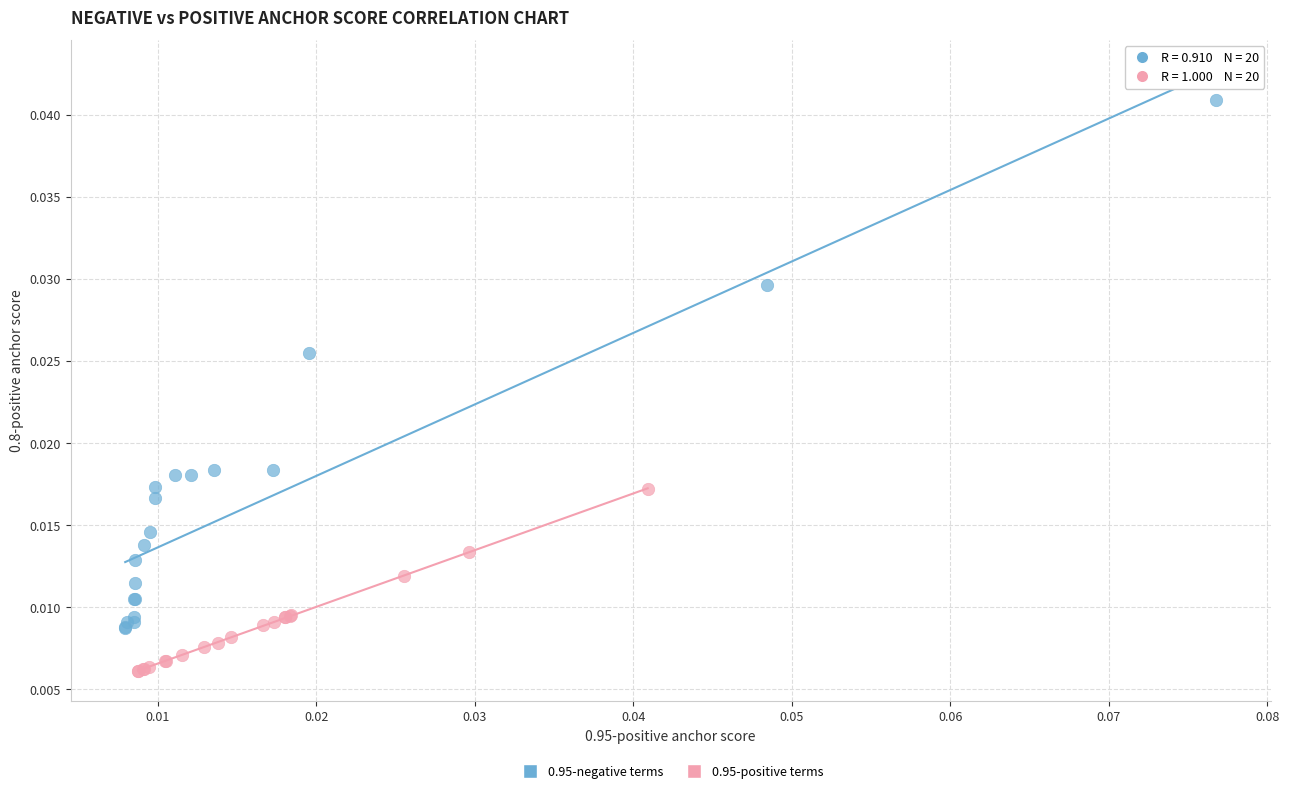

Which series has the widest spread of Y values?

0.95-negative terms